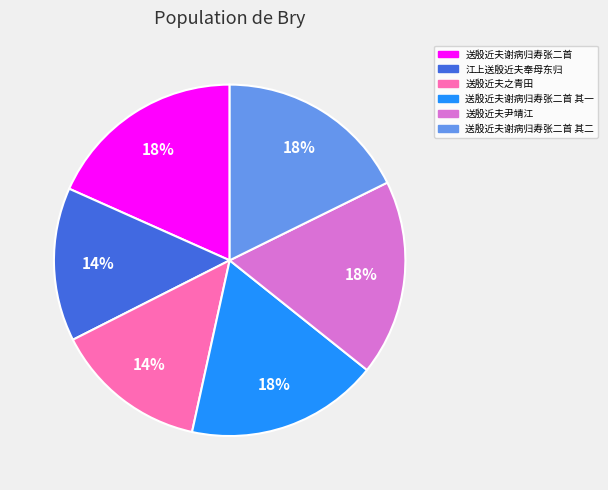

Is there any slice that represents more than half of the pie?

No